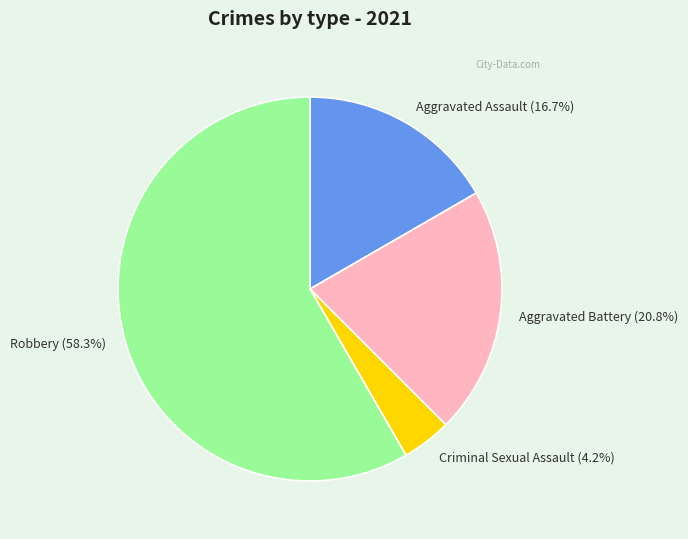

True or false: Aggravated Assault accounts for 17% of the total.

True